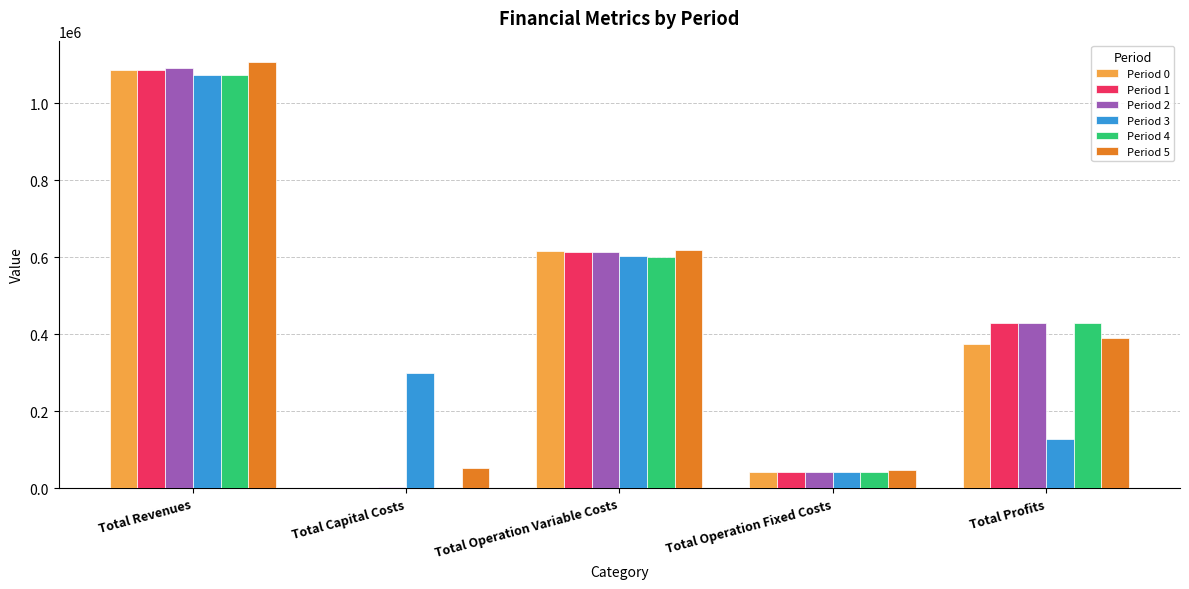

Between Total Operation Fixed Costs and Total Profits, which series saw the biggest shift?

Period 1